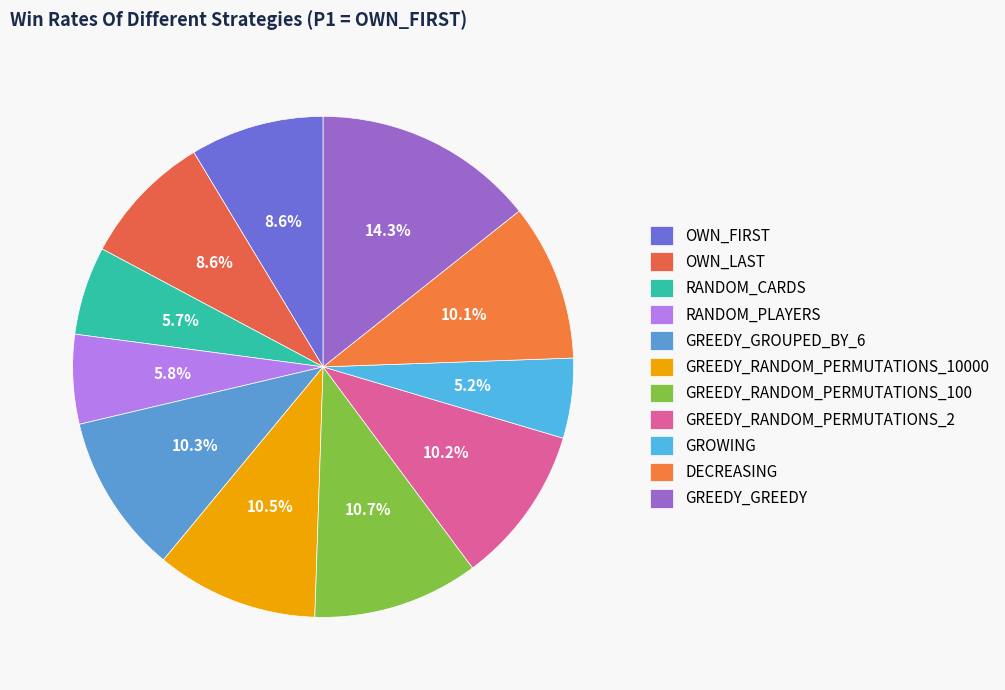

Count the number of slices in the pie.

11